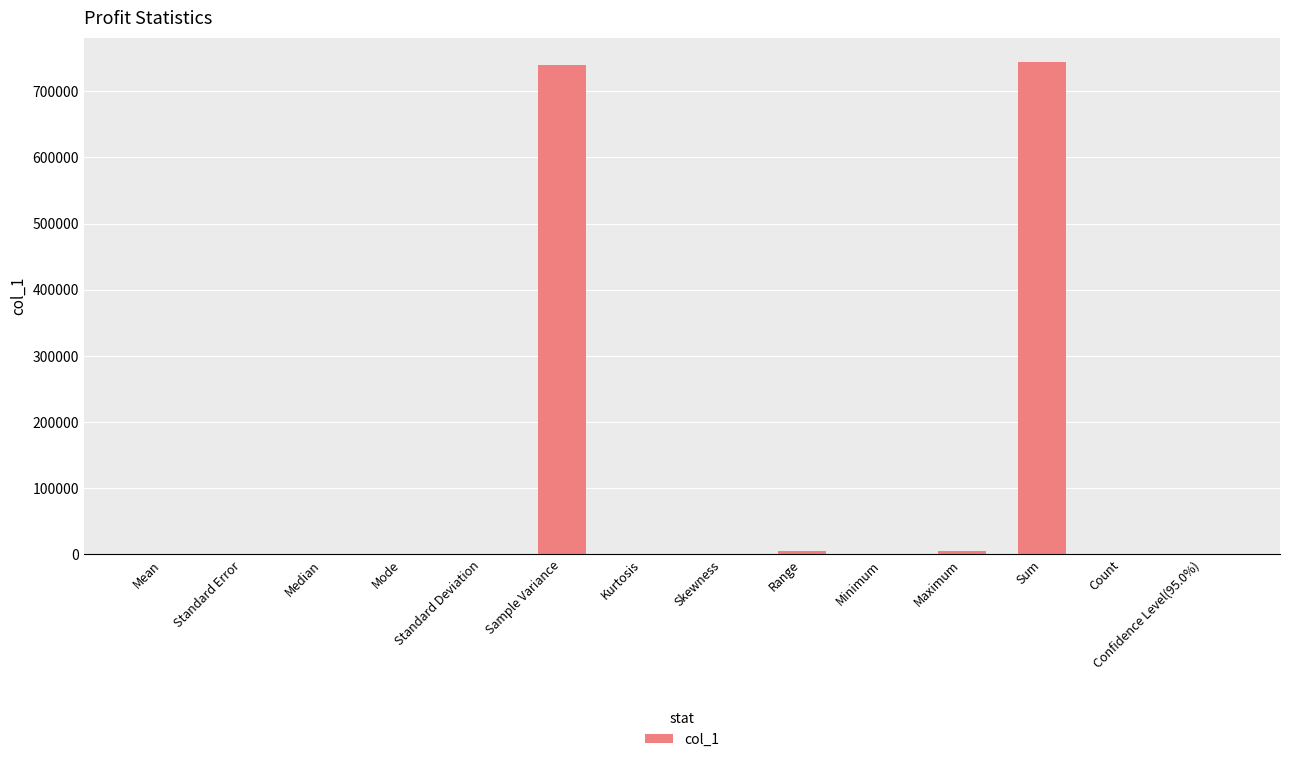

The value at Sum is 334235.0. True or false?

False